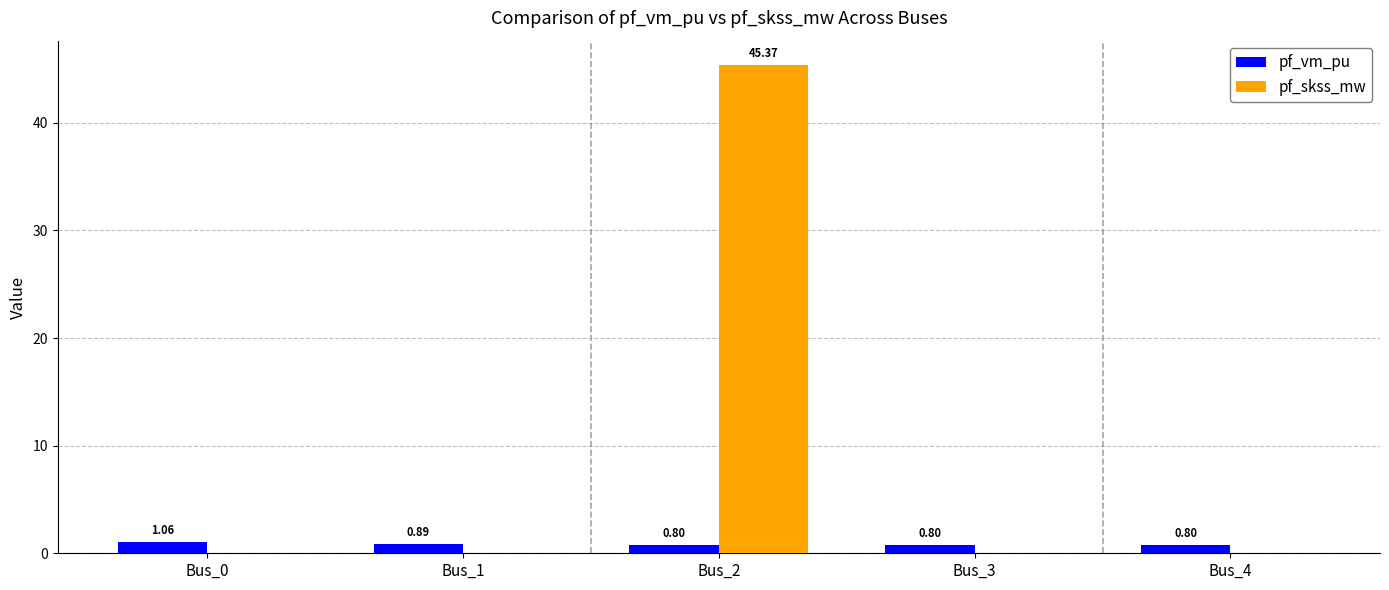

What is the sum of the pf_vm_pu values at Bus_4 and Bus_0?

1.9